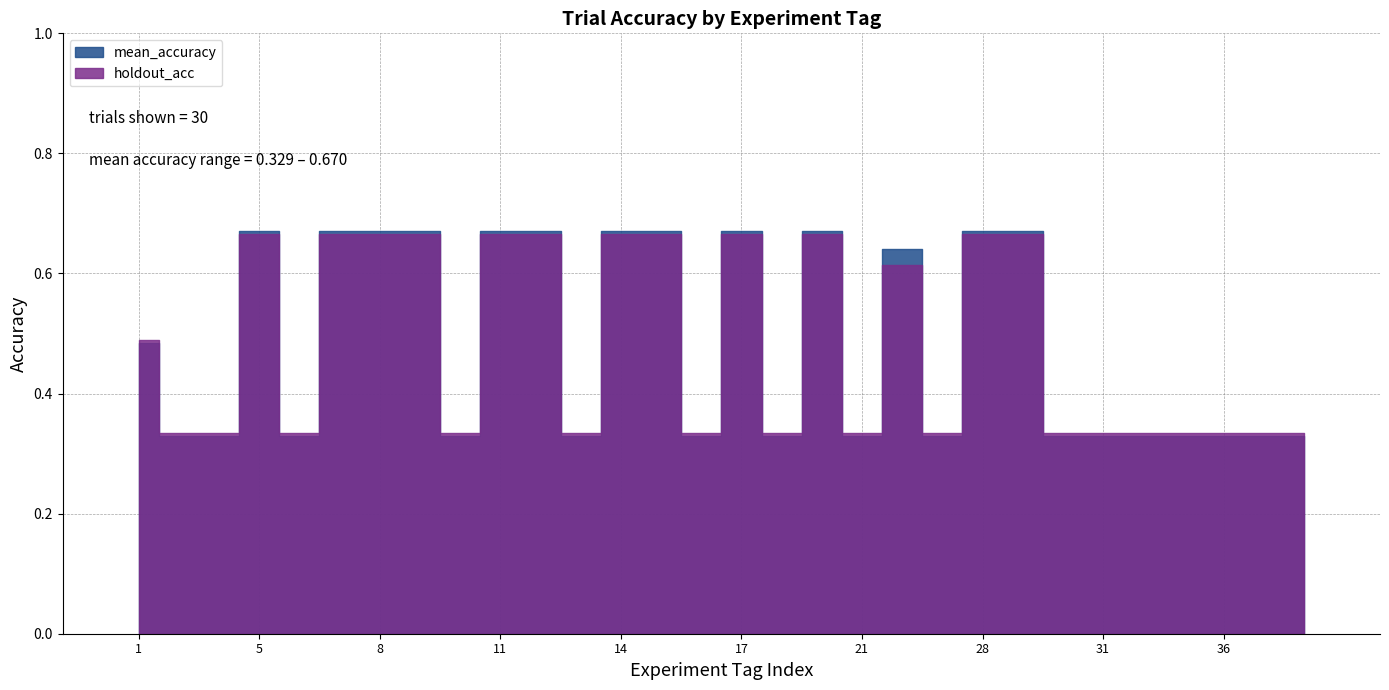

List the series in order of their overall mean, lowest first.

holdout_acc, mean_accuracy